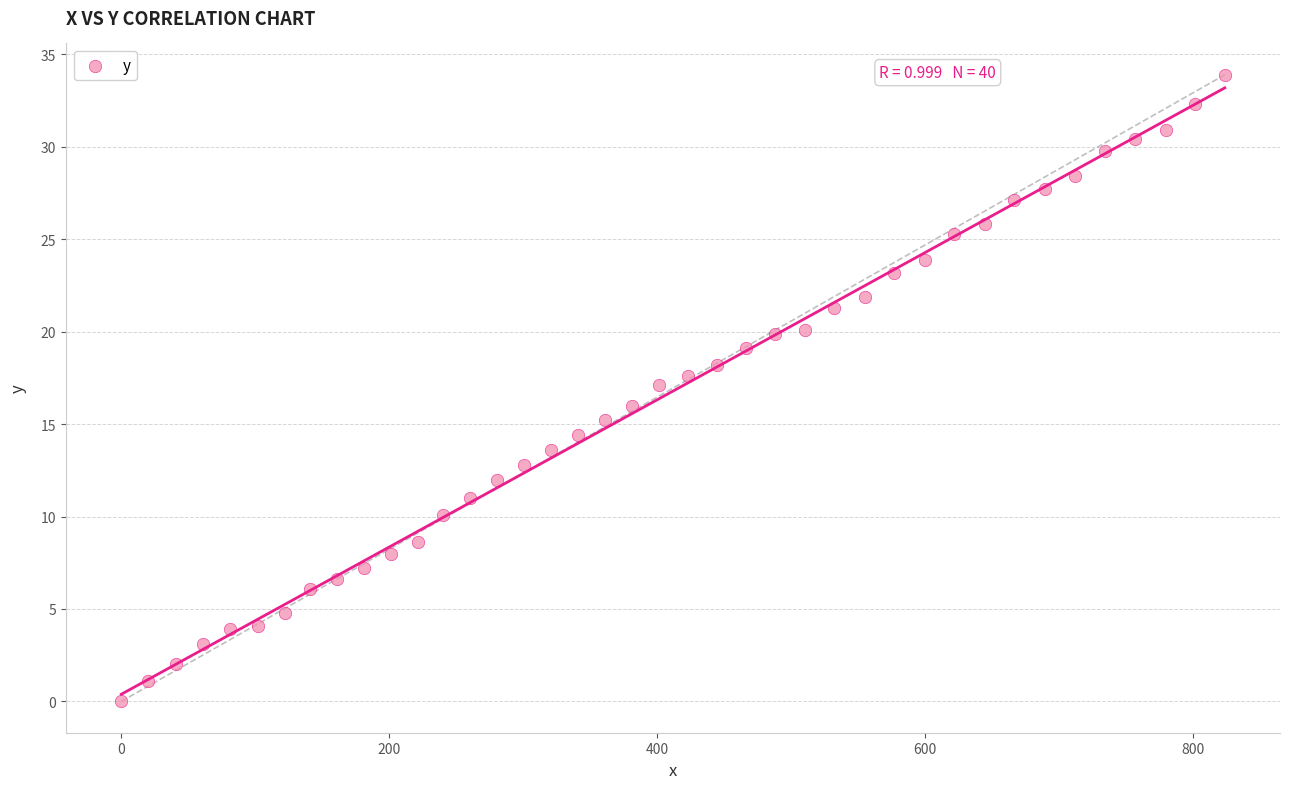

What is the range of Y values (max minus min)?

33.9